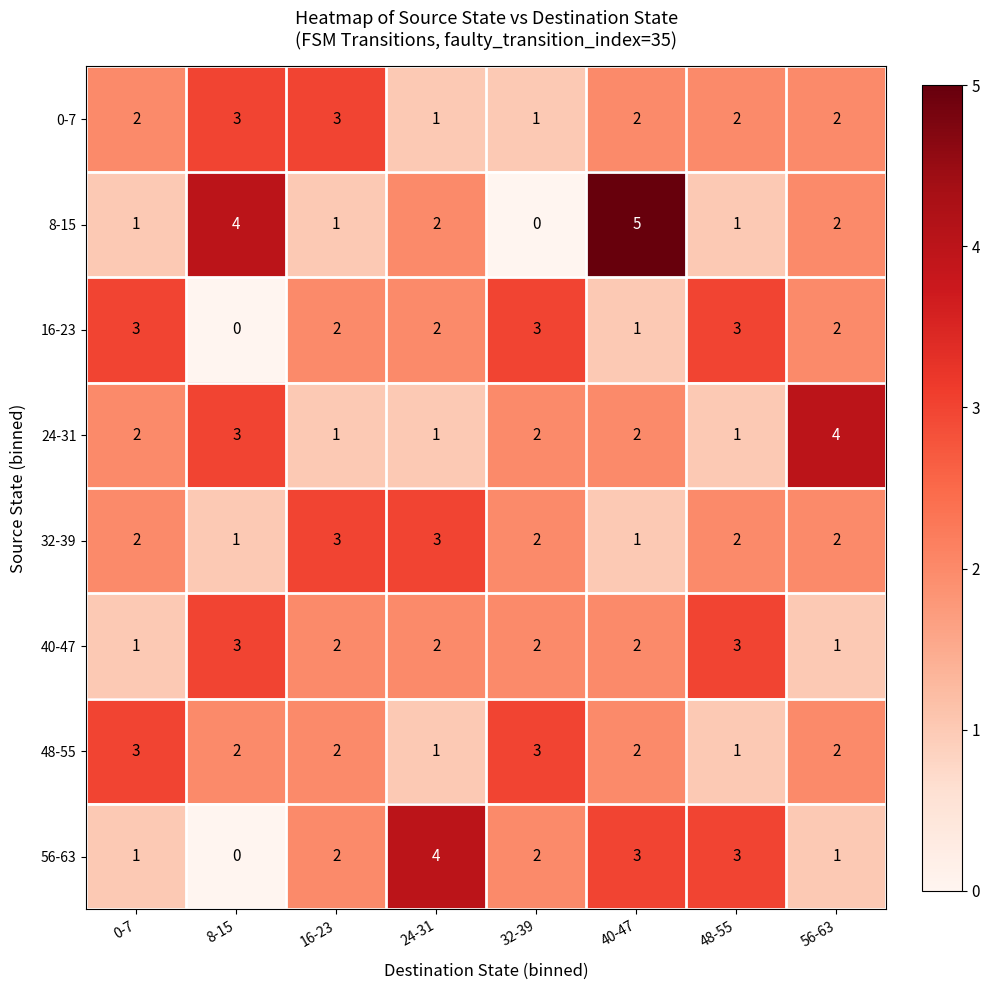

At which category is the sum across all series the highest?

40-47